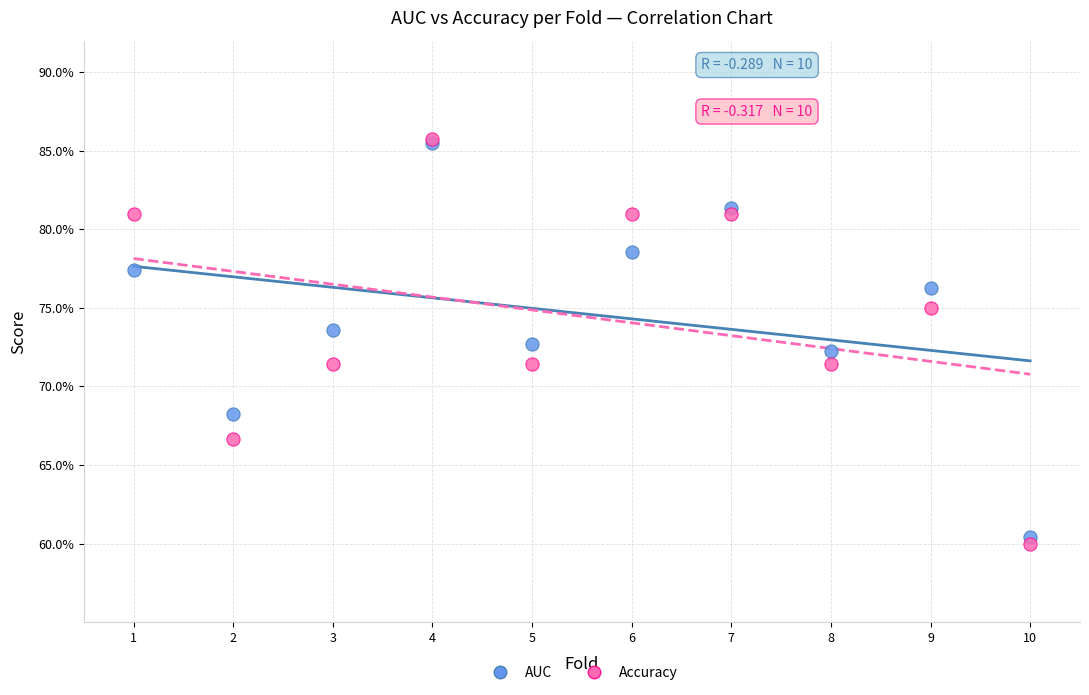

Which series has the widest spread of Y values?

Accuracy